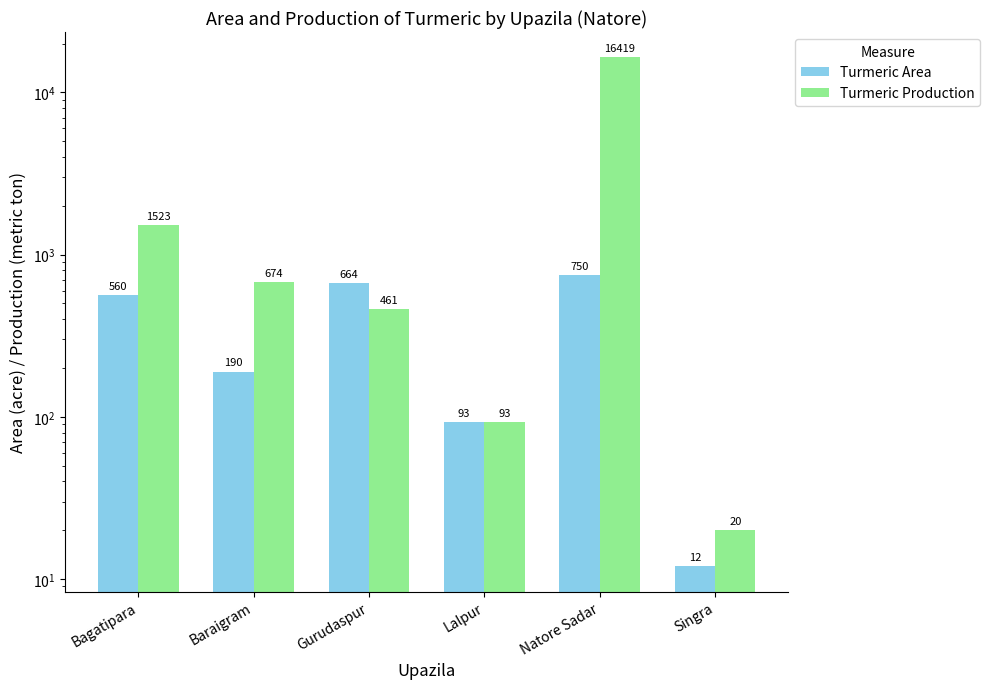

The Turmeric Area series shows 560 at Bagatipara. True or false?

True